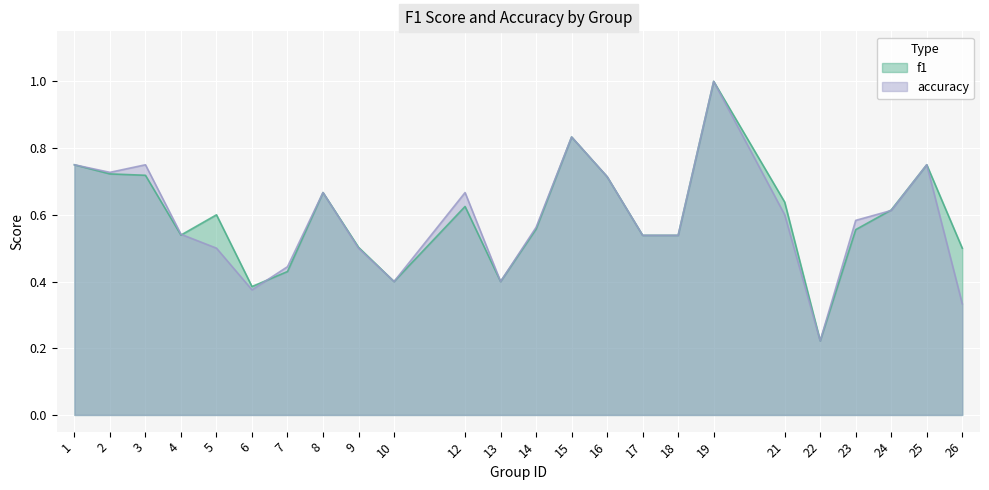

Reading right to left, extract all data points from this chart.

f1: 0.5	0.8	0.6	0.6	0.2	0.6	1.0	0.5	0.5	0.7	0.8	0.6	0.4	0.6	0.4	0.5	0.7	0.4	0.4	0.6	0.5	0.7	0.7	0.8
accuracy: 0.3	0.8	0.6	0.6	0.2	0.6	1.0	0.5	0.5	0.7	0.8	0.6	0.4	0.7	0.4	0.5	0.7	0.4	0.4	0.5	0.5	0.8	0.7	0.8